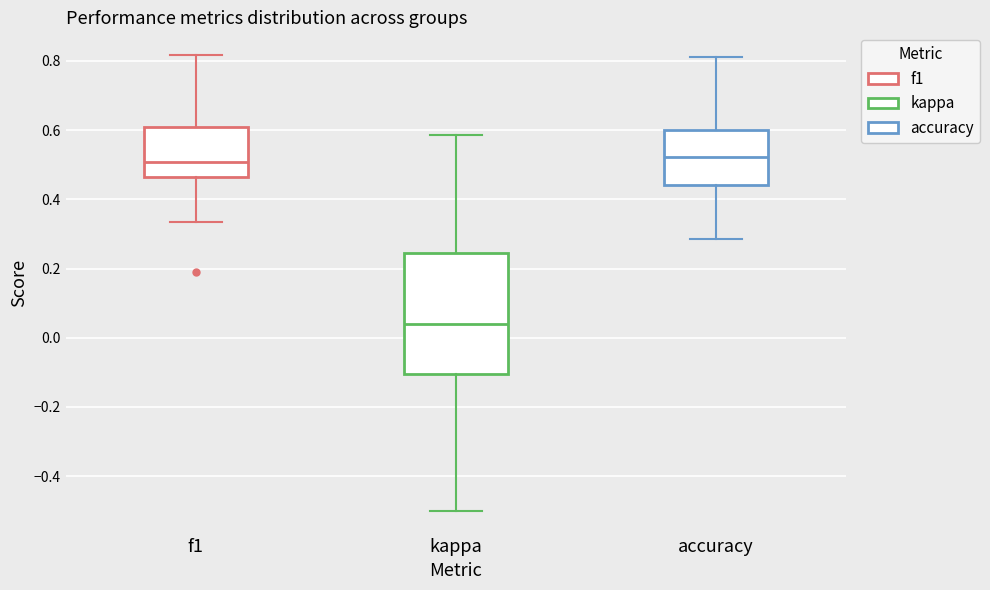

Where is the lower edge of the box for accuracy on the y-axis? The values are not printed on the chart, so give them approximately, as read against the axis.

0.44